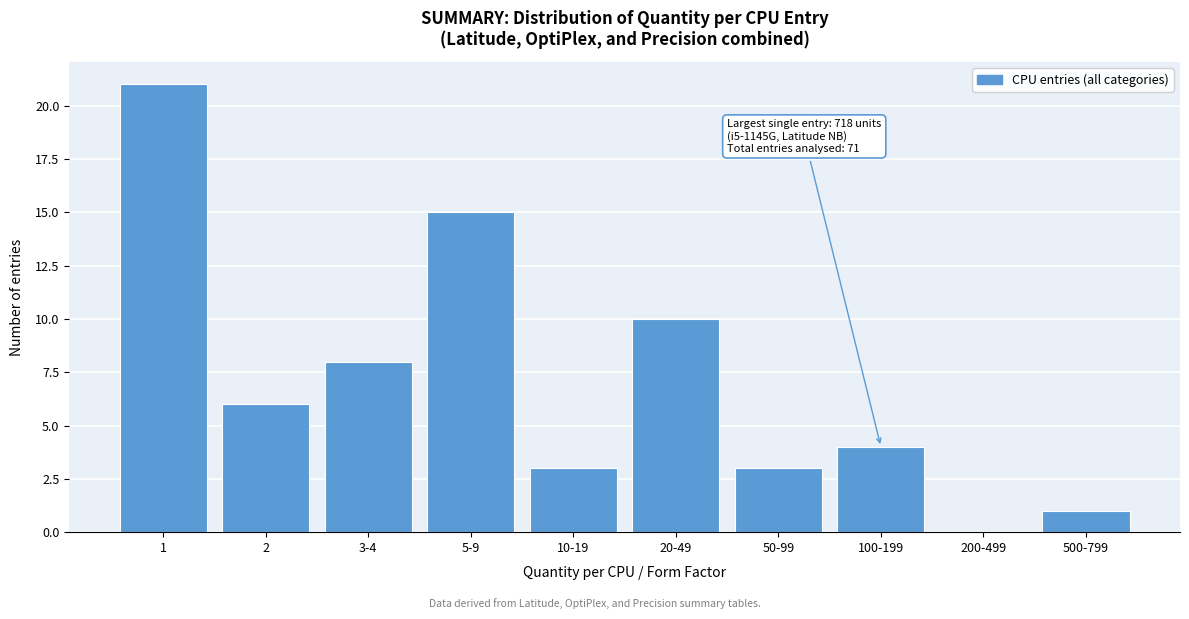

Approximately how many times larger is the value at 20-49 compared to 100-199?

2.5